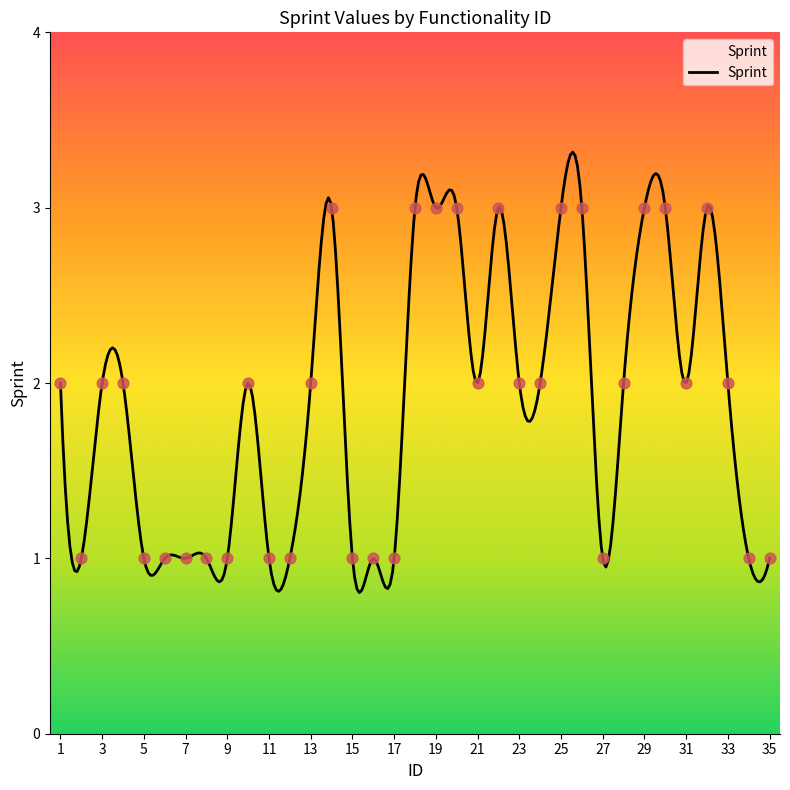

Which has a higher value, 26 or 27?

26